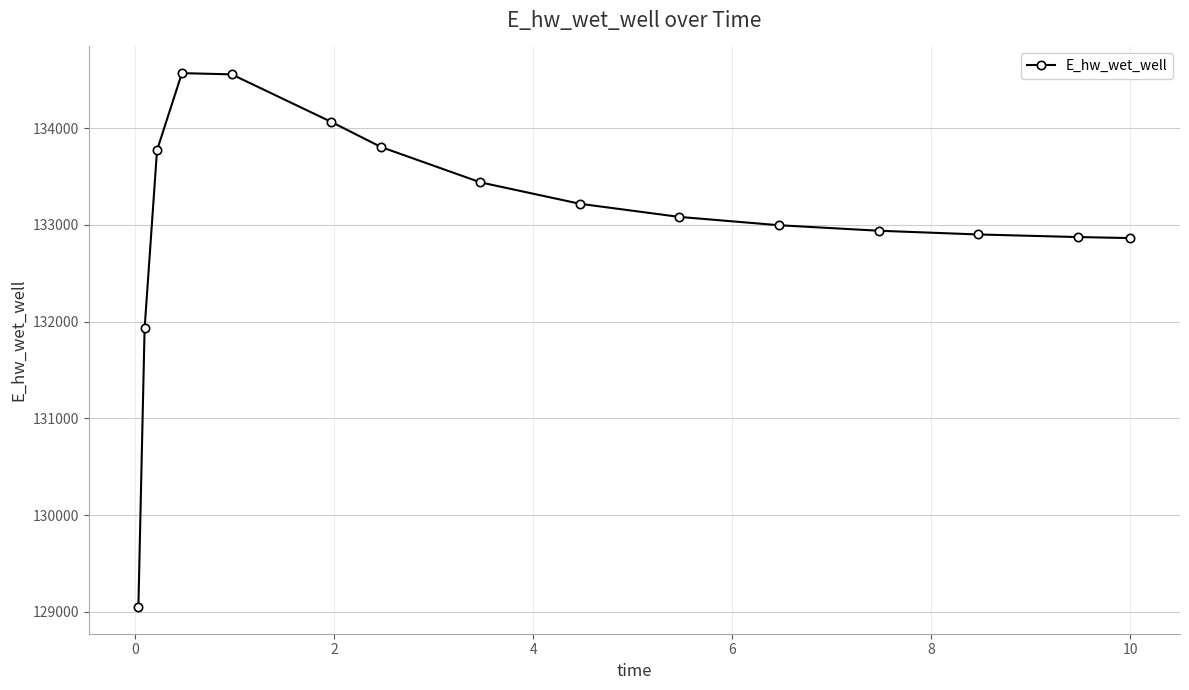

How many series are shown in this chart?

1